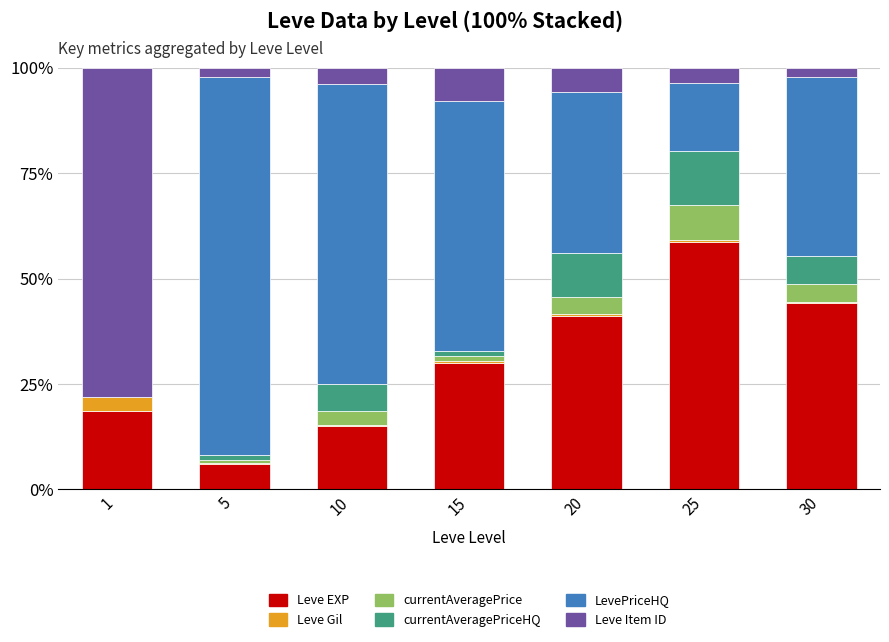

What is the sum of all Leve EXP values?

213.4